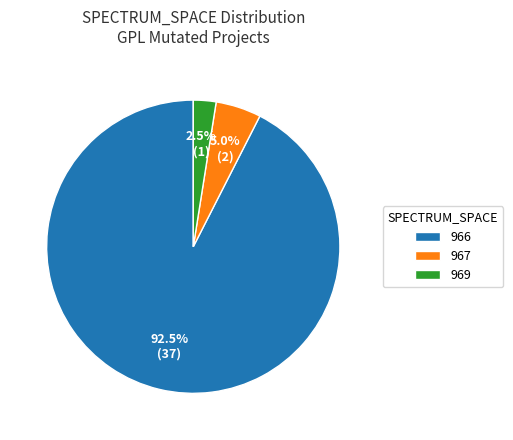

Does 969 account for over 50% of the chart?

No